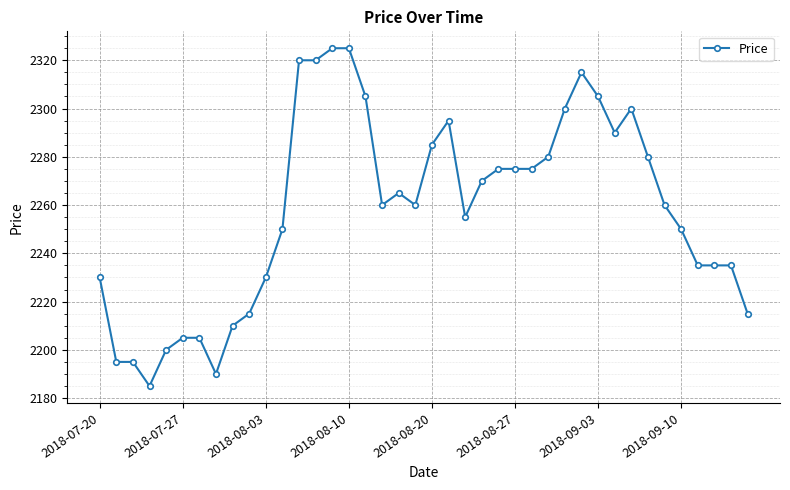

What is the minimum value shown in the chart?

2185